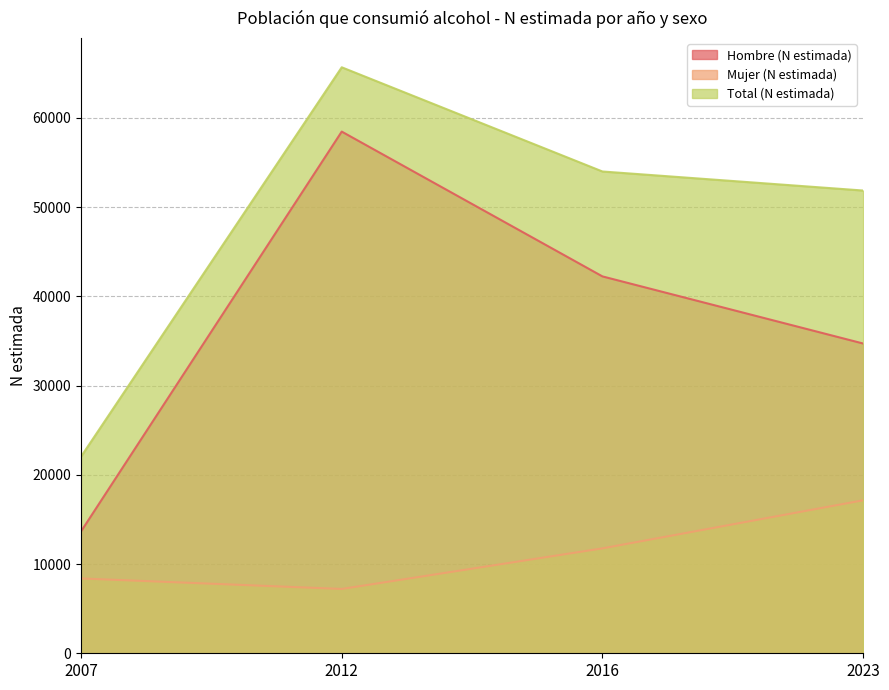

Which has a higher value, 2016 or 2023?

2016